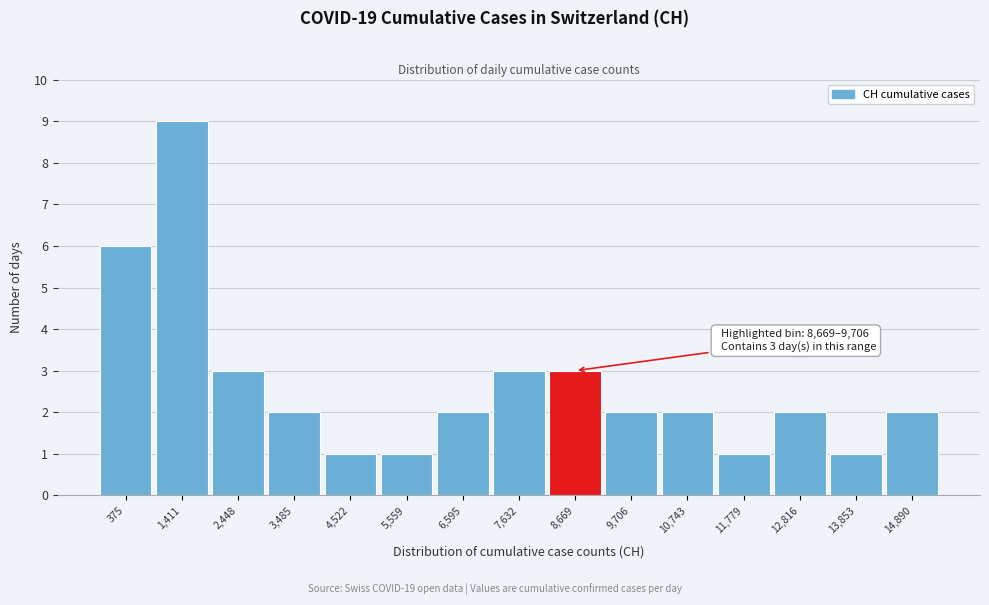

Reading left to right, list all the values displayed in this chart.

375=6	1,411=9	2,448=3	3,485=2	4,522=1	5,559=1	6,595=2	7,632=3	8,669=3	9,706=2	10,743=2	11,779=1	12,816=2	13,853=1	14,890=2